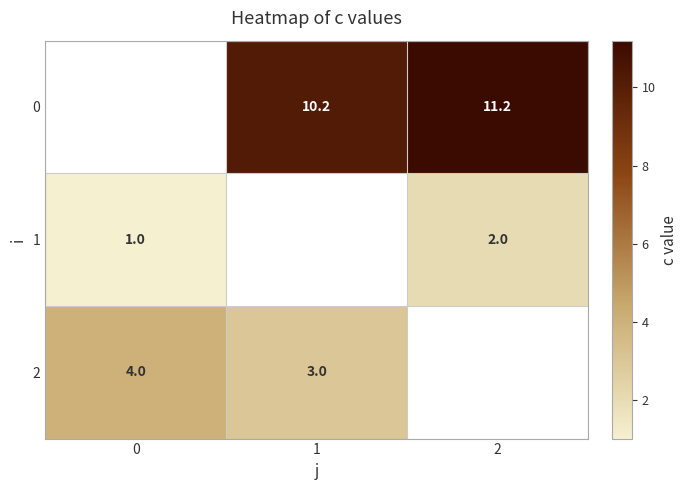

Is it true that 2 equals 4.0 at 0?

True